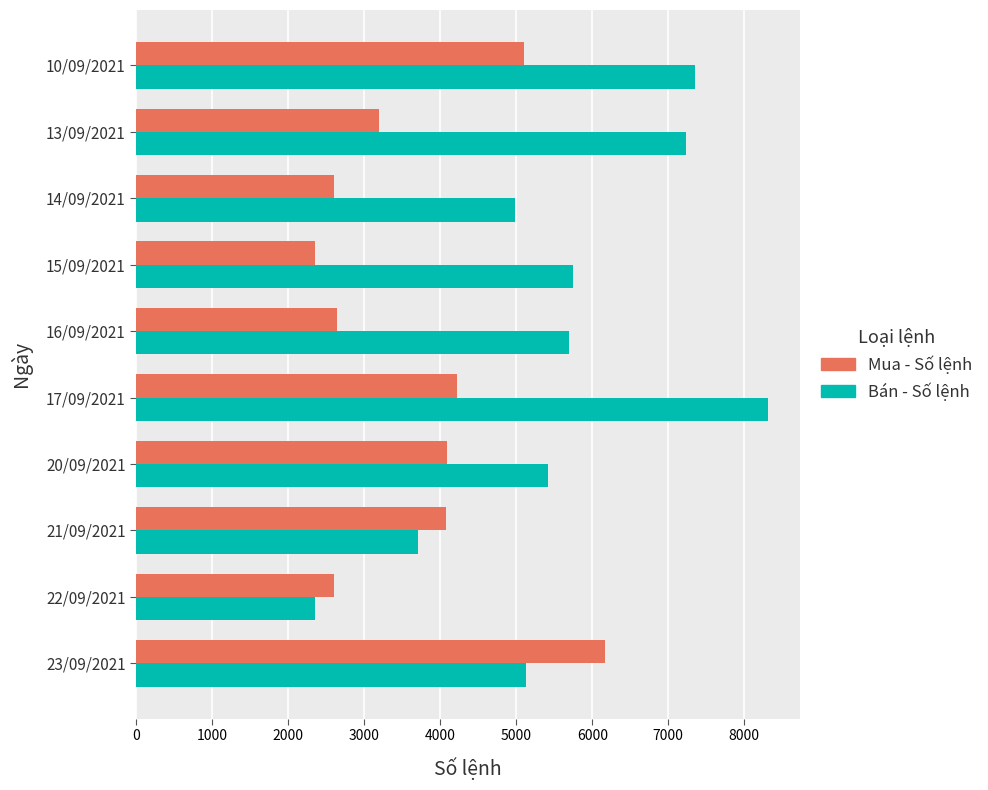

Which category has the lowest value in the Mua - Số lệnh series?

15/09/2021